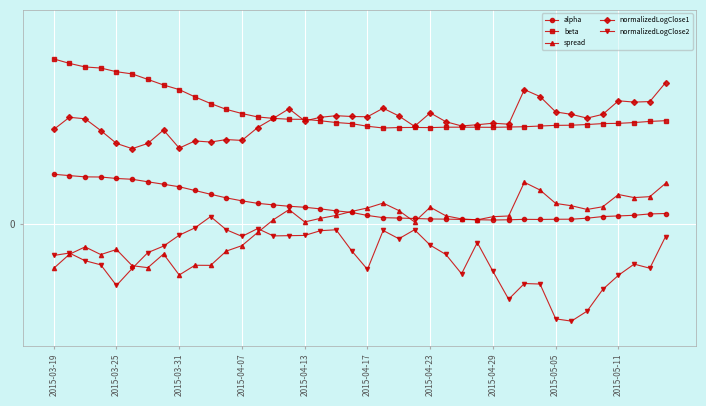

What are all the series names shown in the legend?

alpha, beta, spread, normalizedLogClose1, normalizedLogClose2